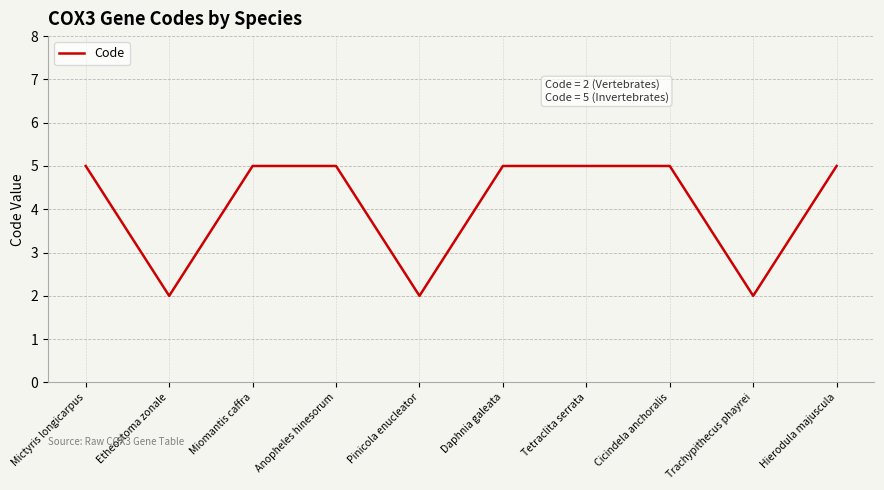

What is the sum of all values?

41